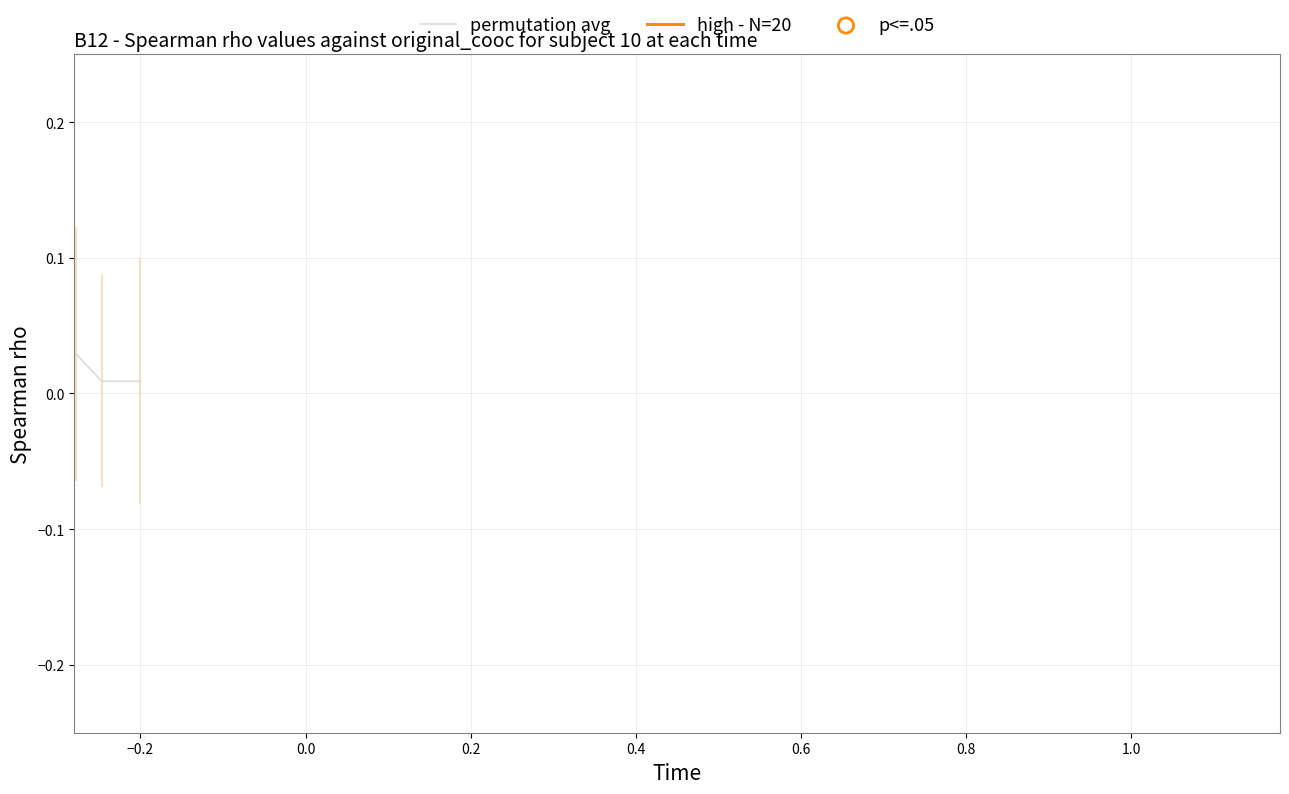

Which series has the largest total across all categories?

high - N=20